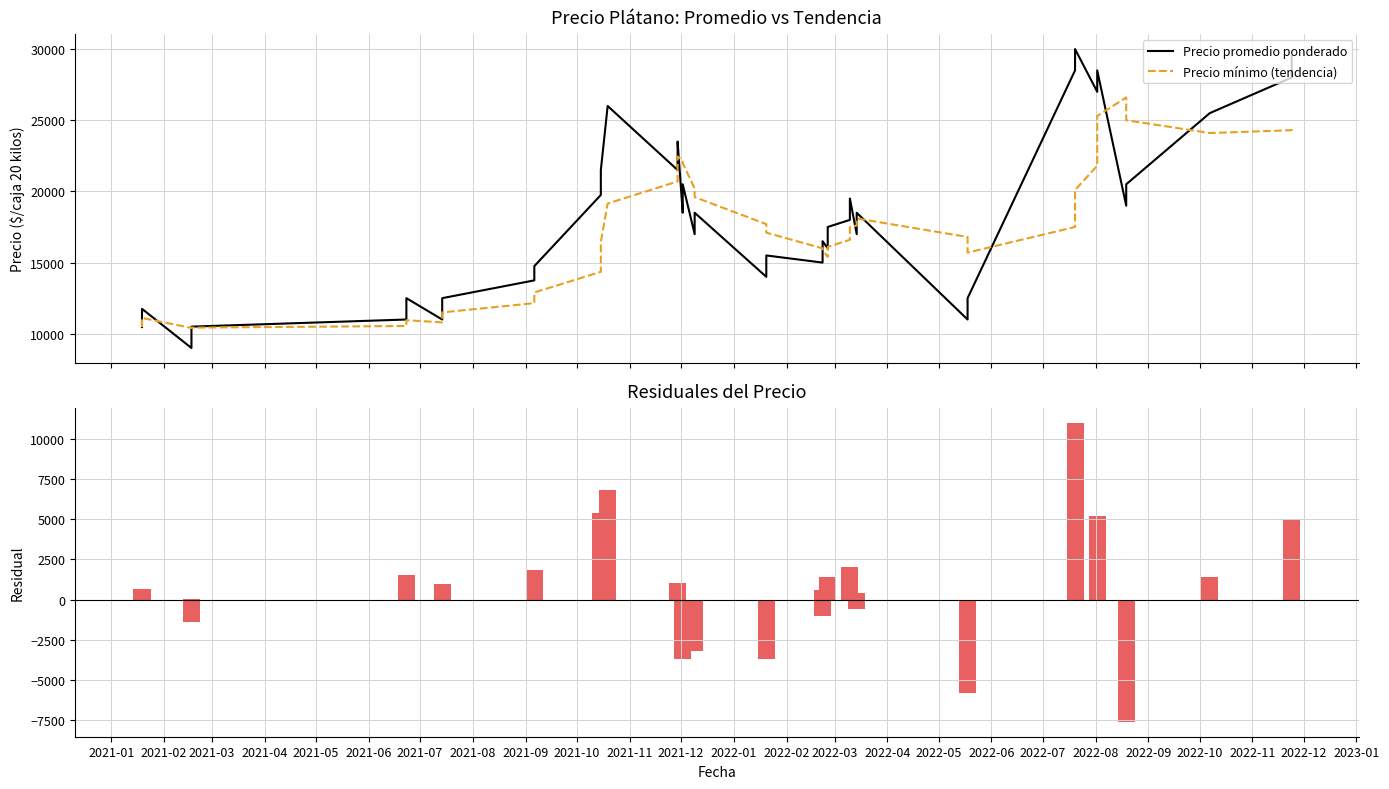

Is the value of Residual (Promedio - Tendencia) at 2022-04 greater than the value of Precio mínimo (tendencia) at 2022-09?

No